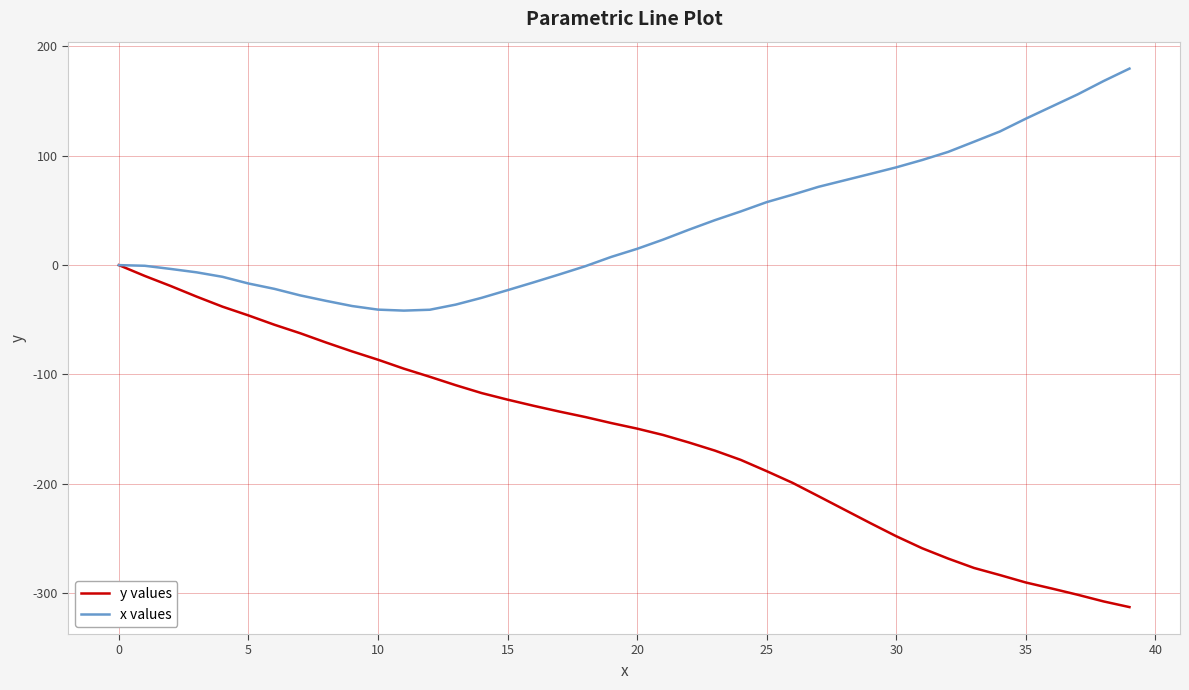

What is the lowest value of the y values series?

-312.7